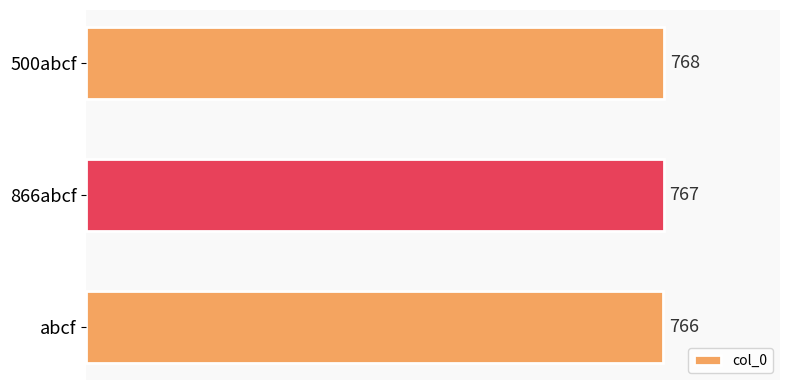

The value at abcf is 1298. True or false?

False